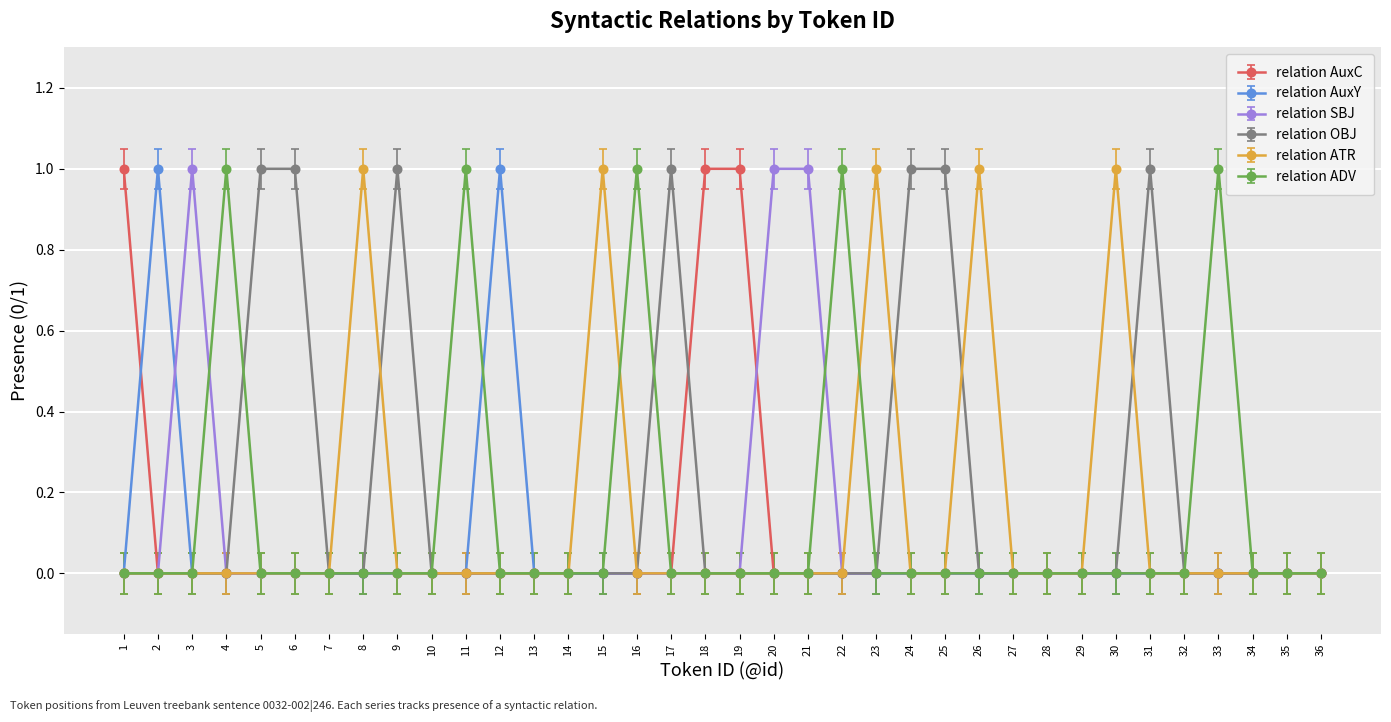

The relation AuxC series shows 0 at 21. True or false?

True